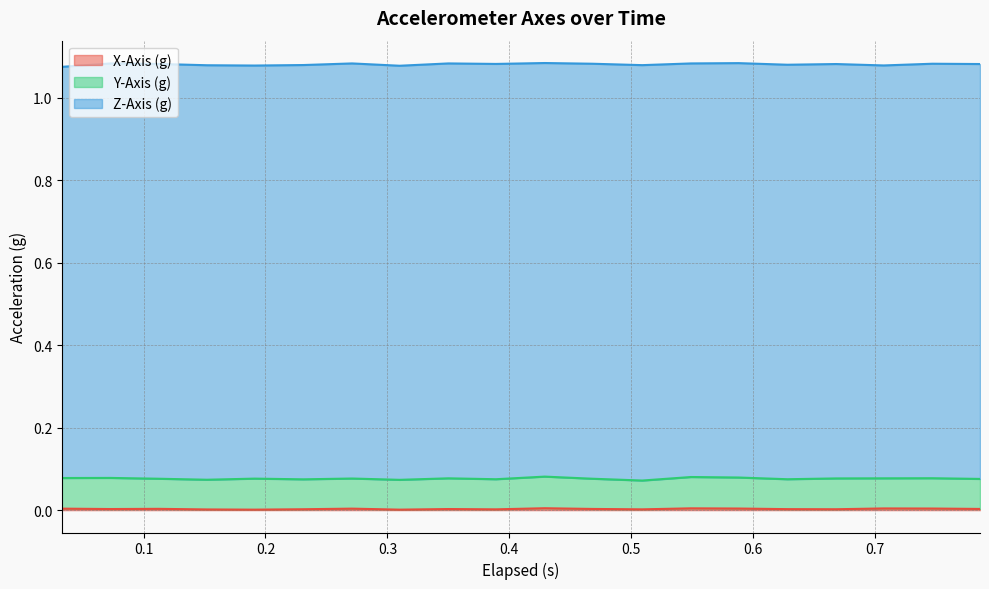

Which category has the lowest value in the X-Axis (g) series?

4